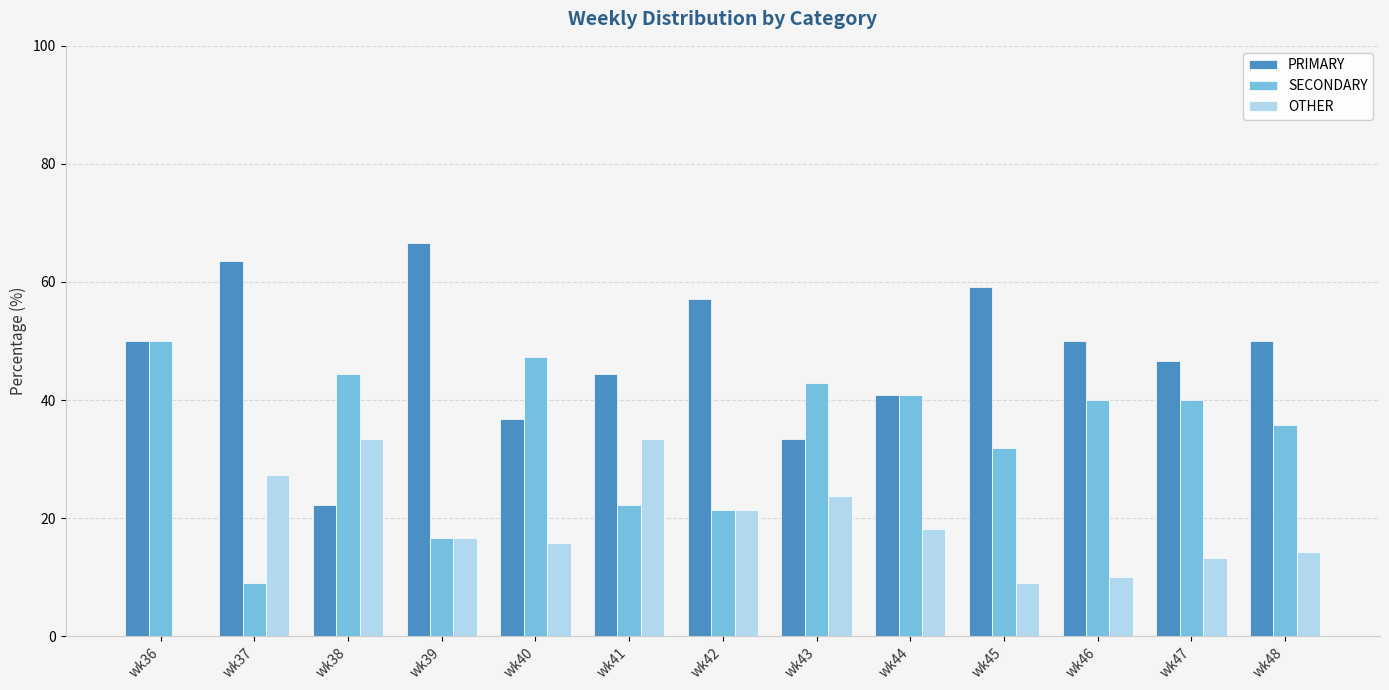

What is the highest value of the OTHER series?

33.3